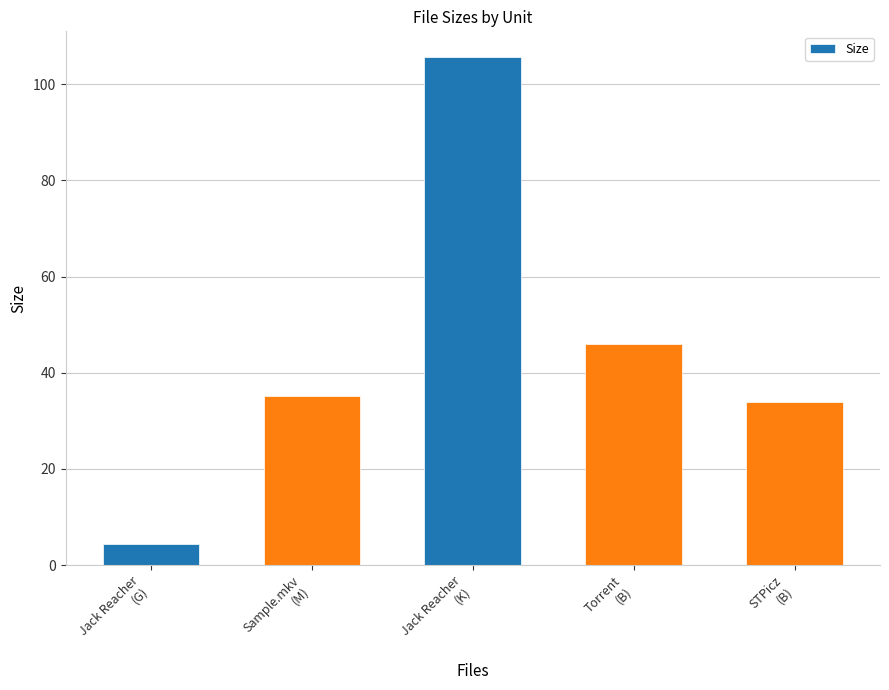

How many bars are there in total?

5